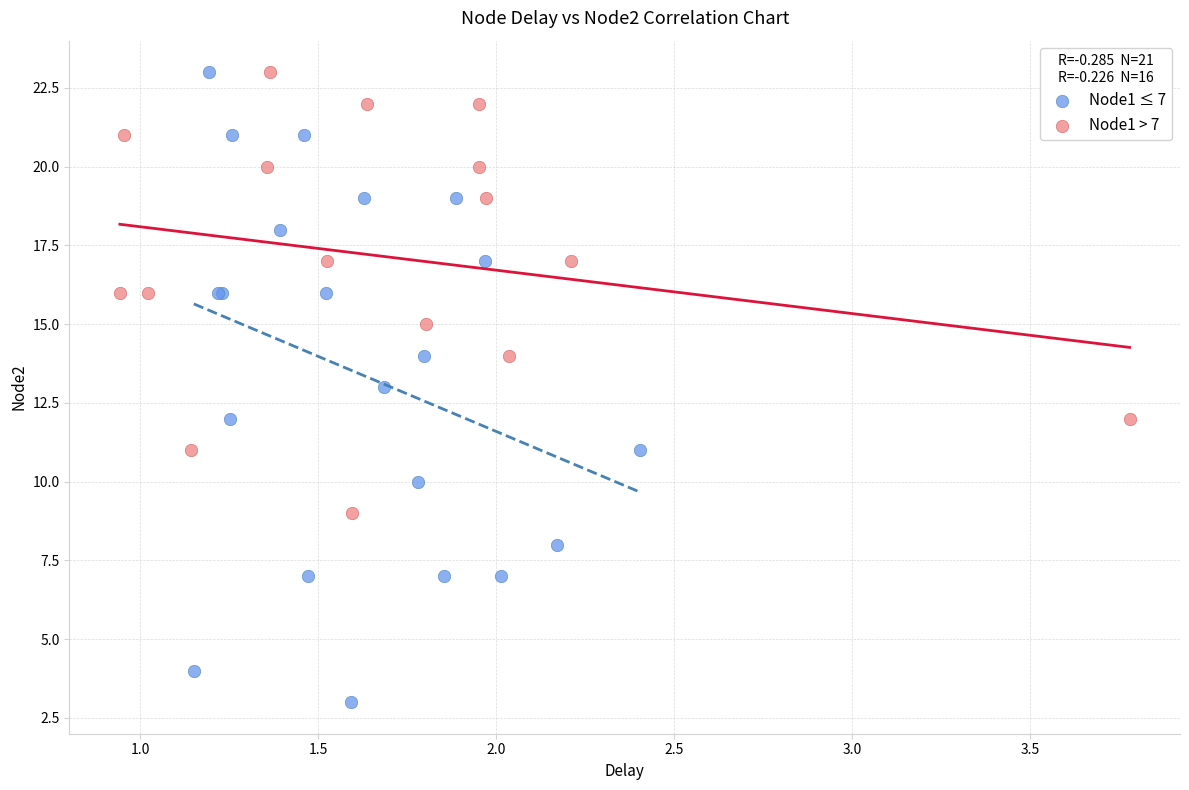

What are all the series names shown in the legend?

Node1 ≤ 7, Node1 > 7